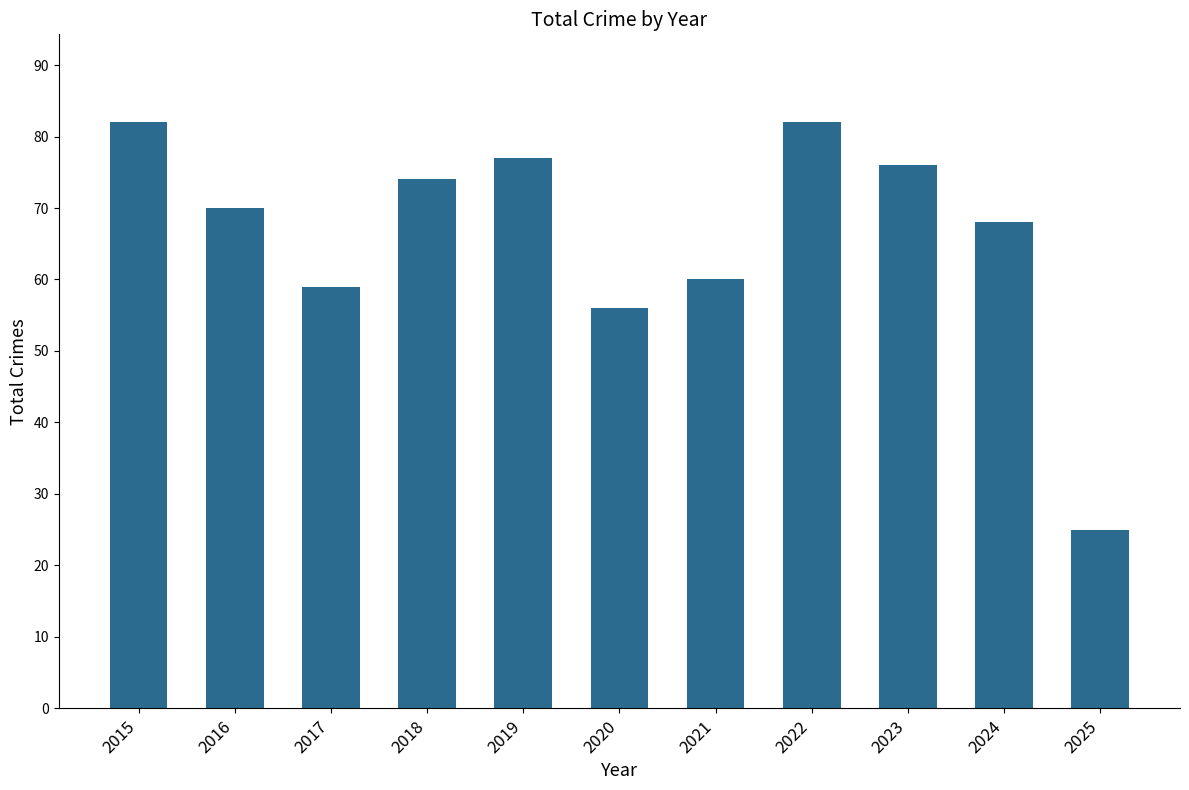

True or false: the data shows 82 at 2022.

True